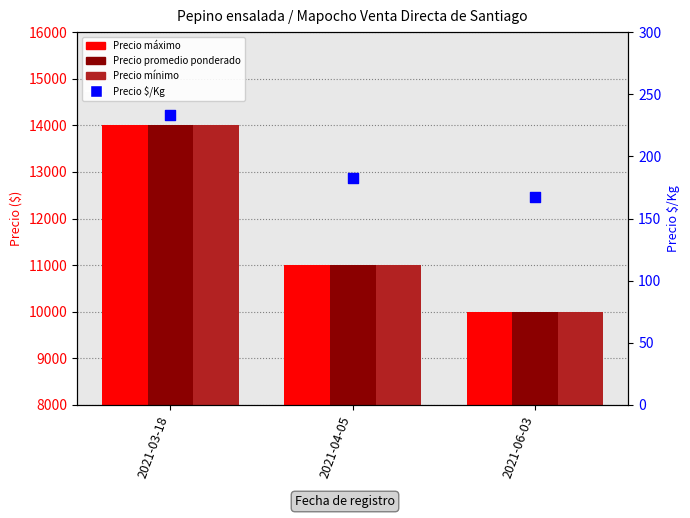

What is the total value across all series at 2021-06-03?

30167